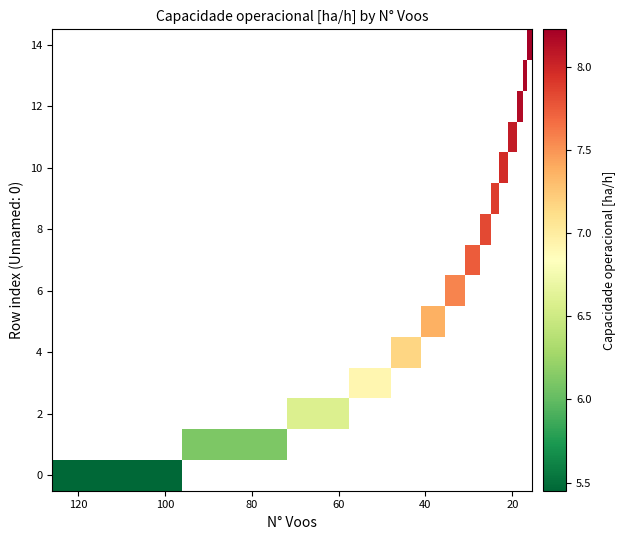

What is the maximum value for 0?

5.5